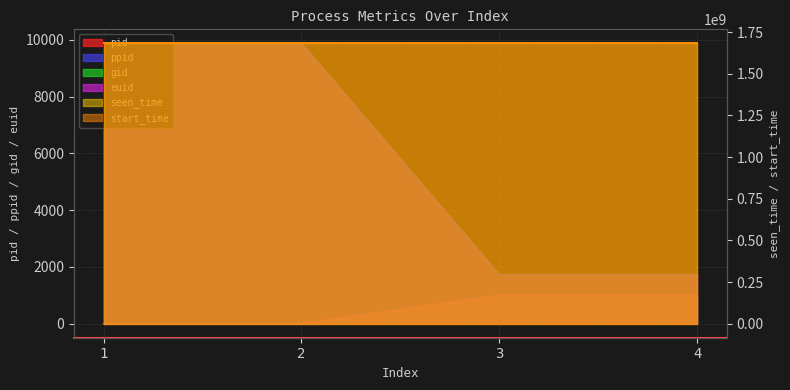

Where does the start_time series first go above 1681922831?

4